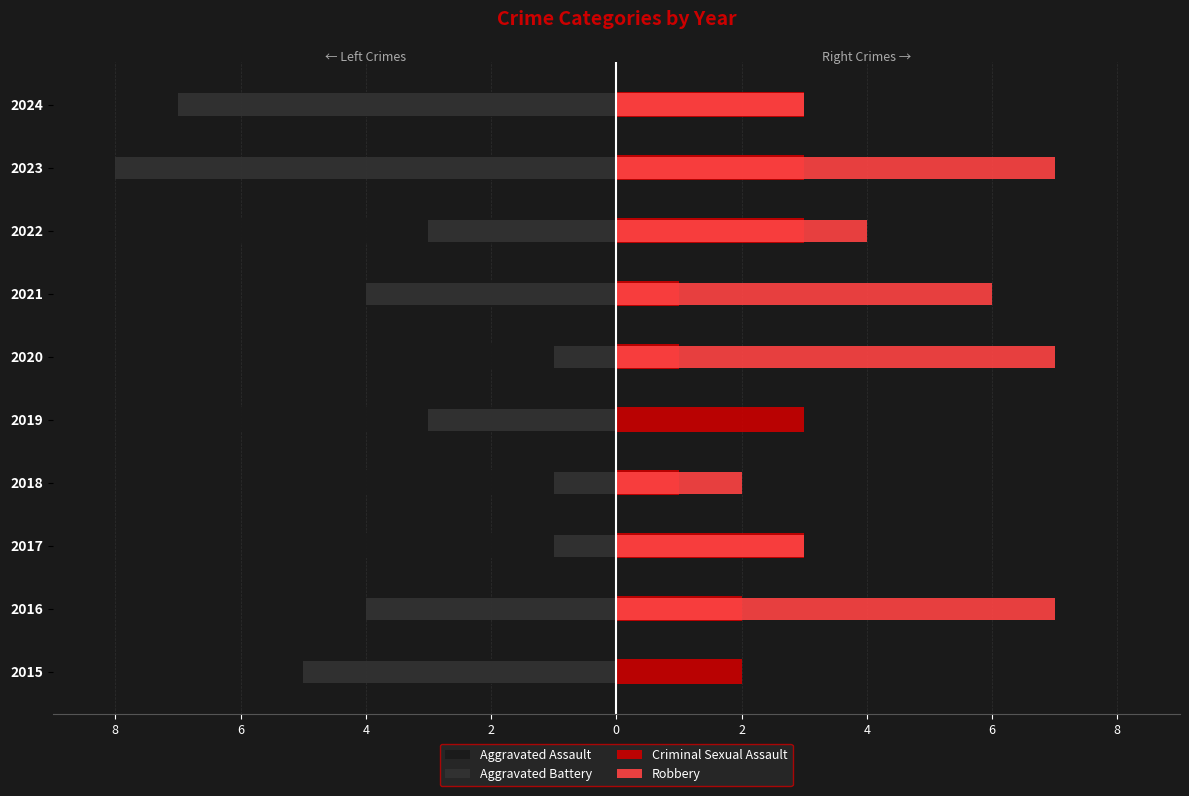

Are the bars grouped side by side (vs. stacked)?

Yes